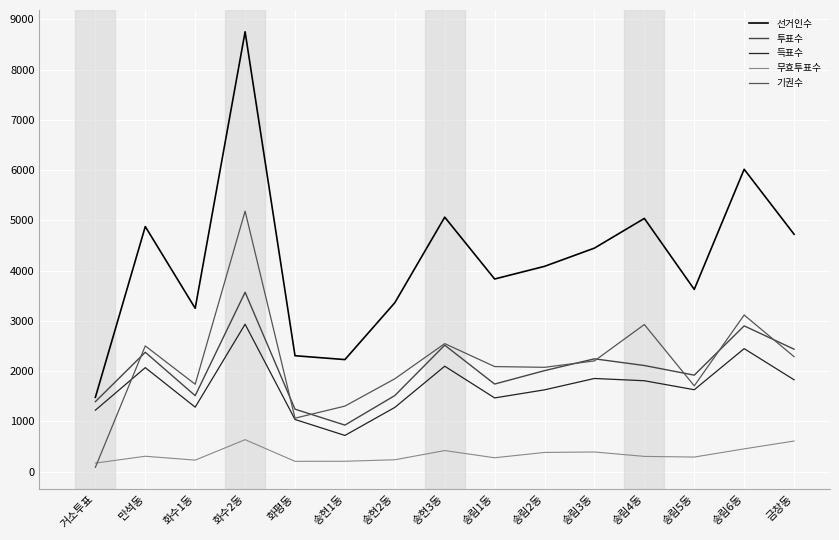

What is the difference between the second highest and second lowest values in the 기권수 series?

2053